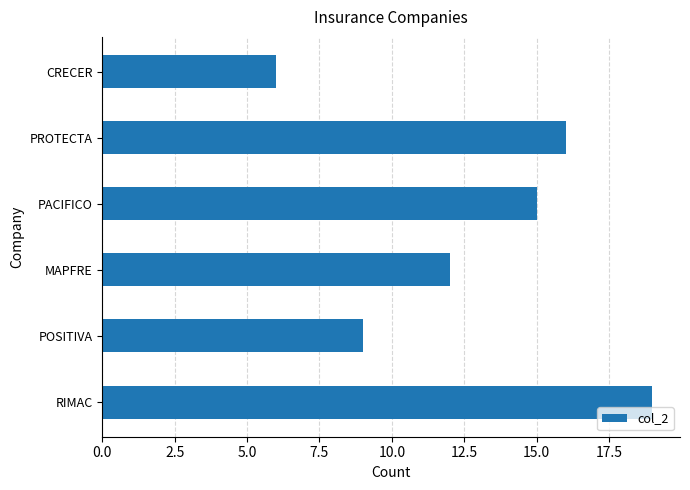

At which label is the value closest to 12?

MAPFRE